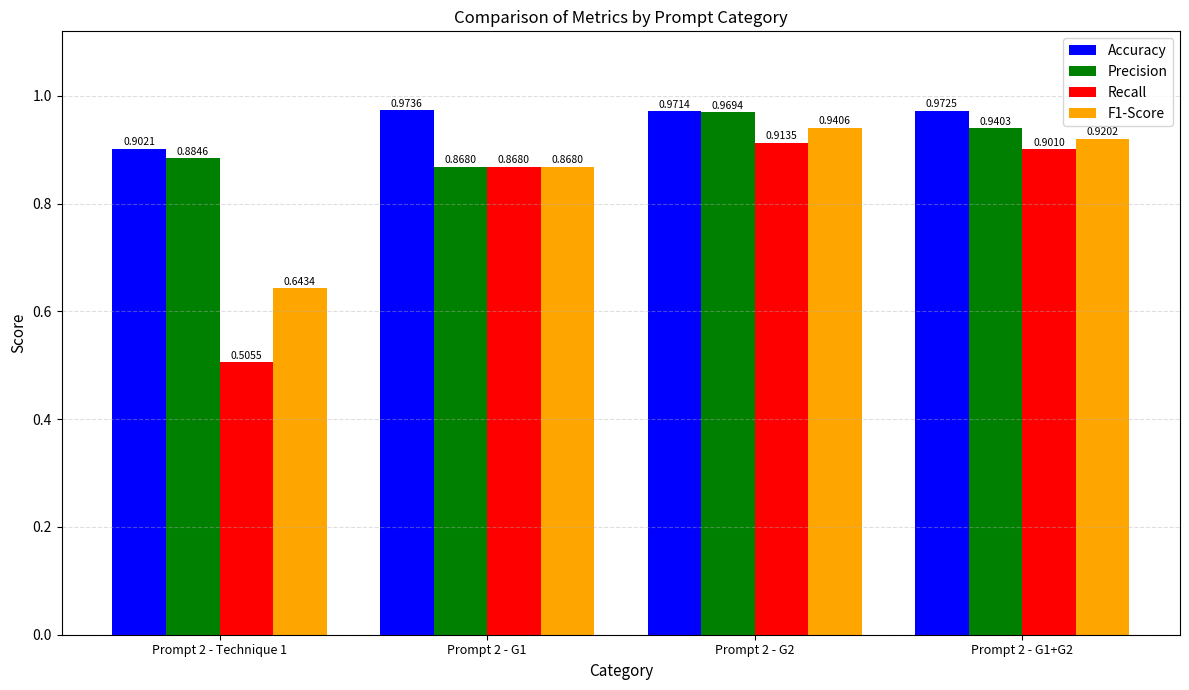

Which series has the largest range (max minus min)?

Recall